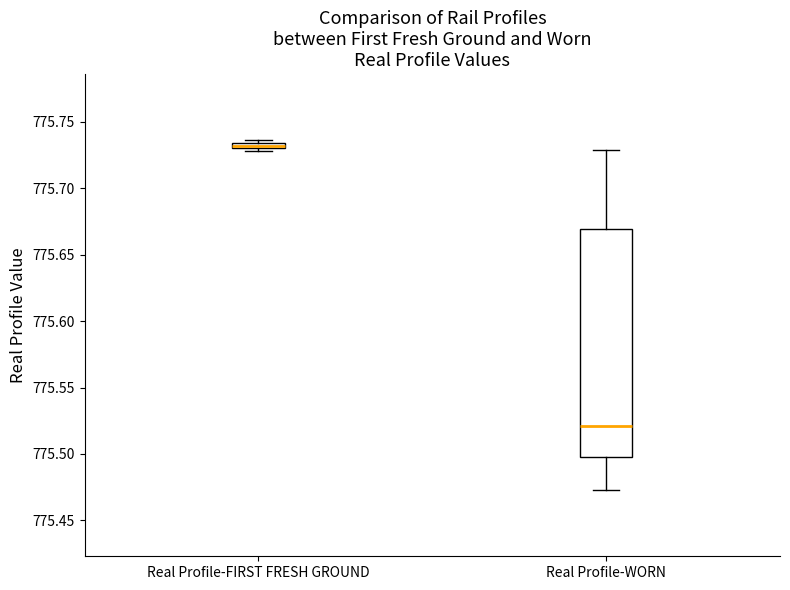

Which box's median line is the lowest?

Real Profile-WORN